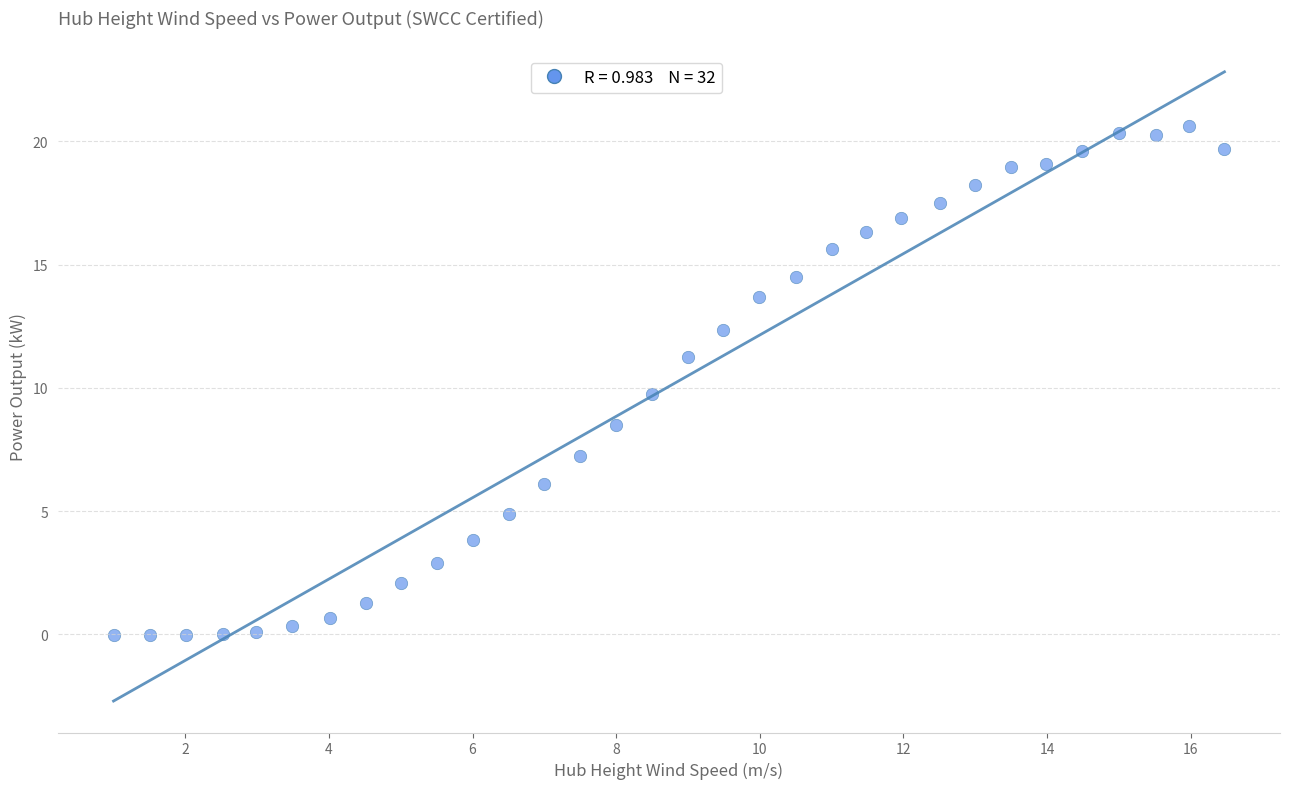

What is the range of X values (max minus min)?

15.5